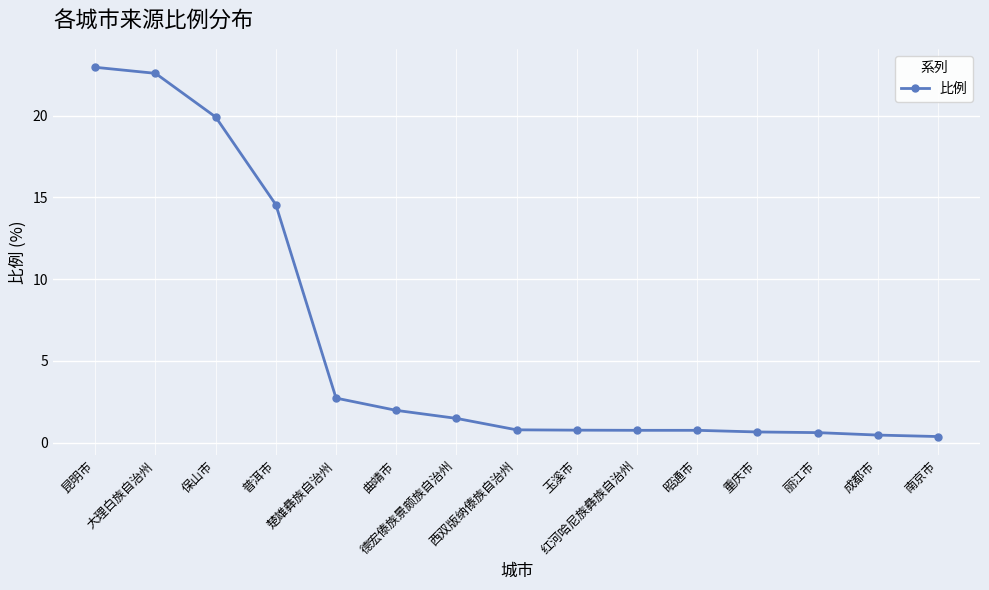

What is the difference between the maximum and minimum values?

22.6